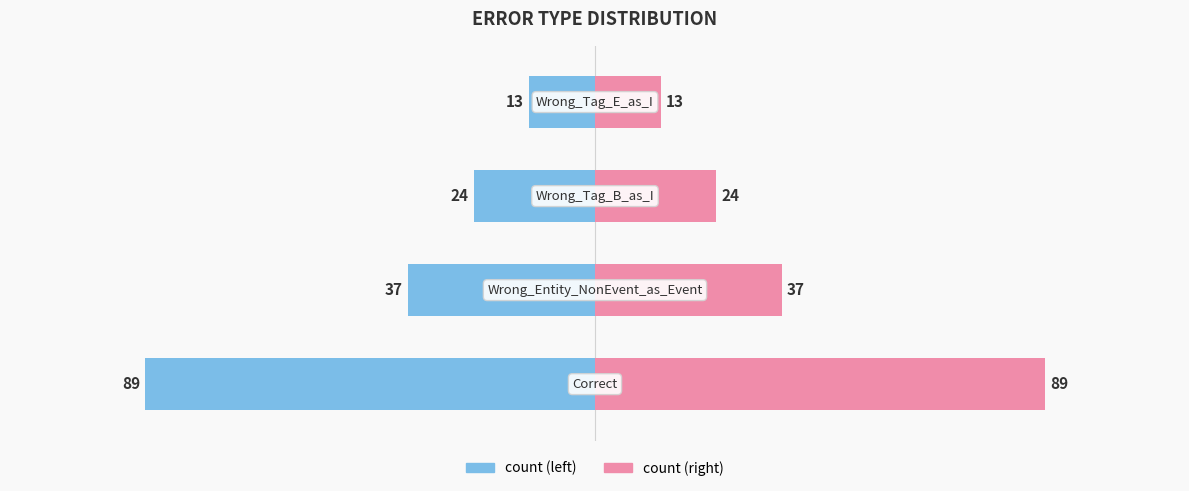

Does the chart contain any negative values?

No